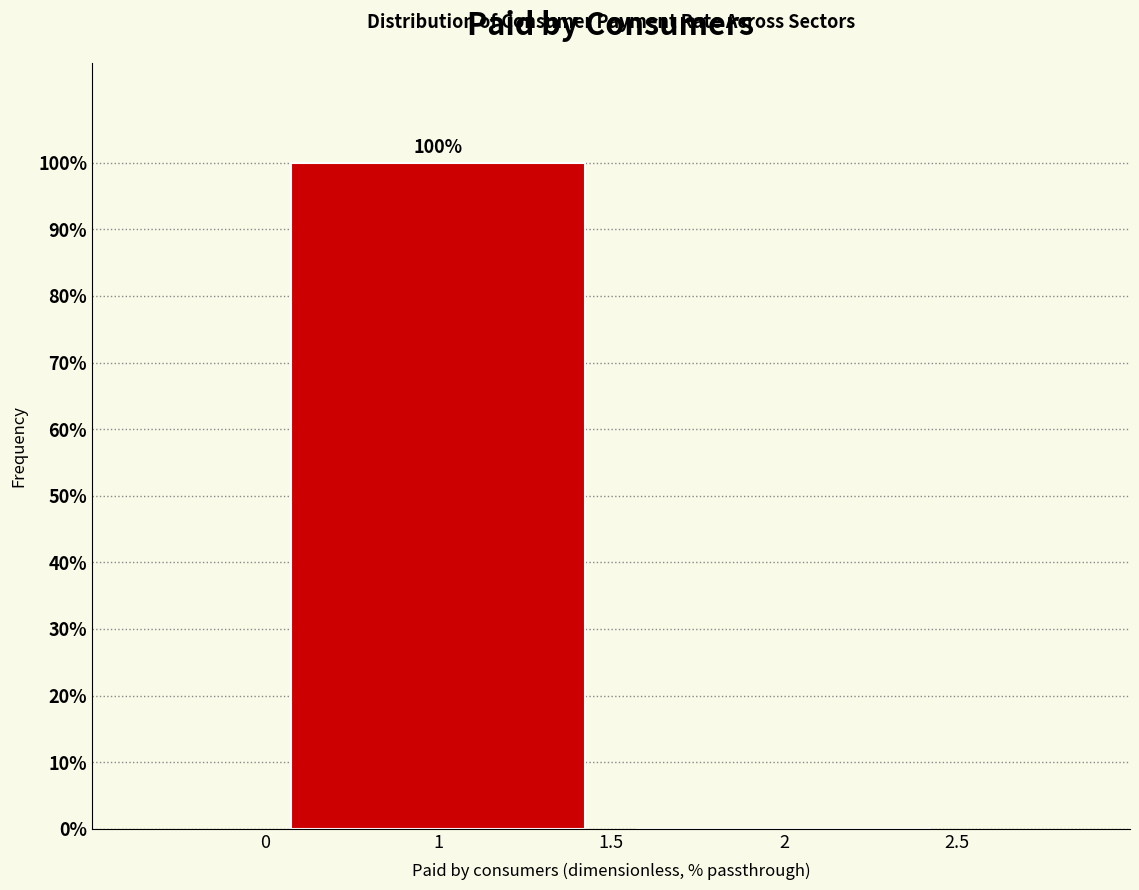

Reading left to right, transcribe all the data shown in this chart.

1=100	2=0